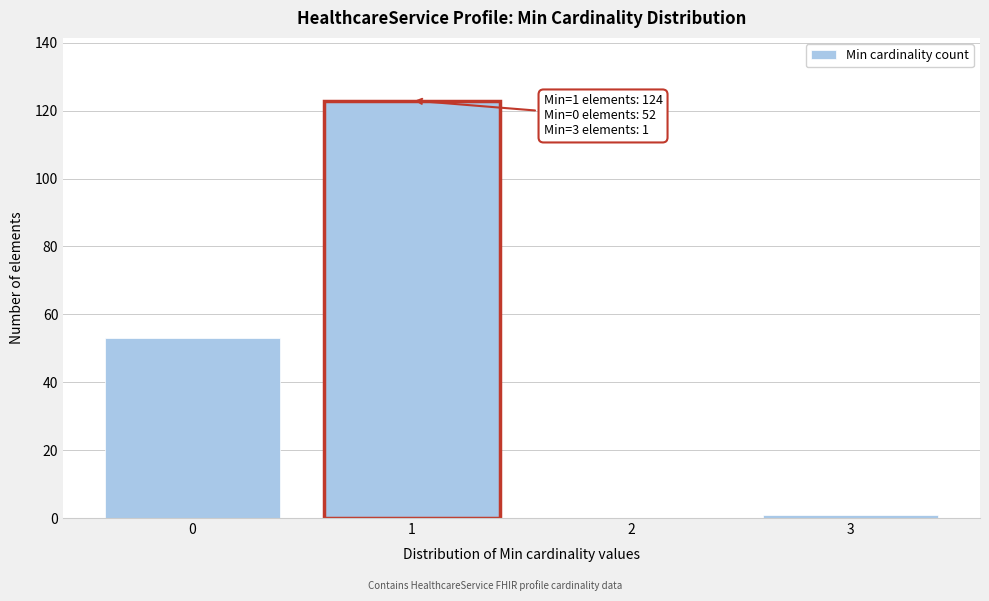

Reading left to right, extract all data points from this chart.

0=53	1=123	2=0	3=1